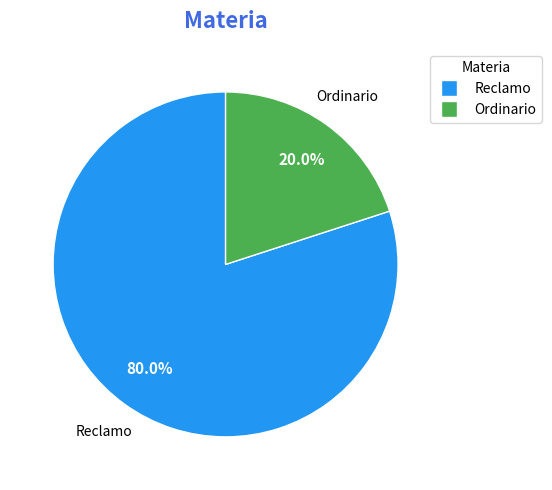

Which slice is the smallest?

Ordinario